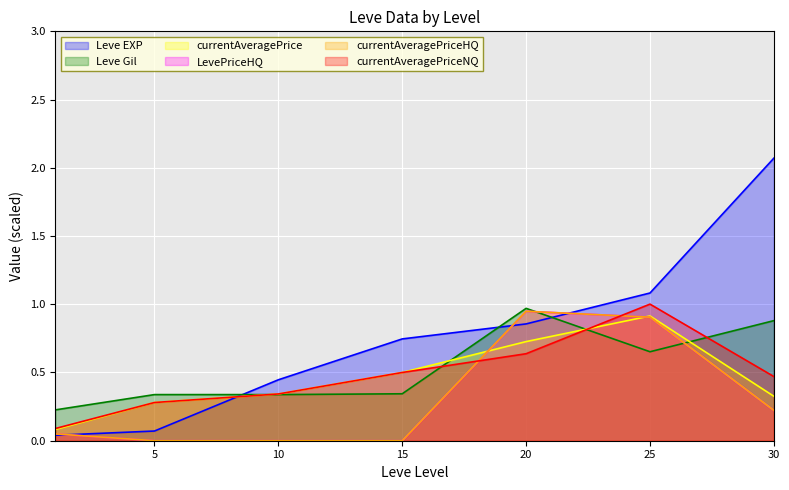

True or false: currentAveragePriceNQ has more than 0 points higher than both neighbors.

True